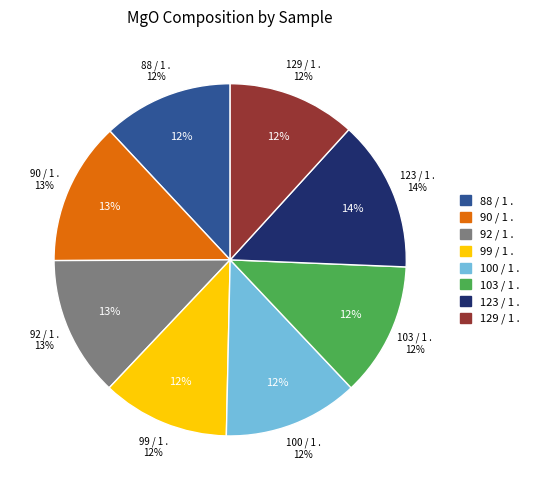

What percentage is the 90 / 1 . slice, to the nearest percent?

13%